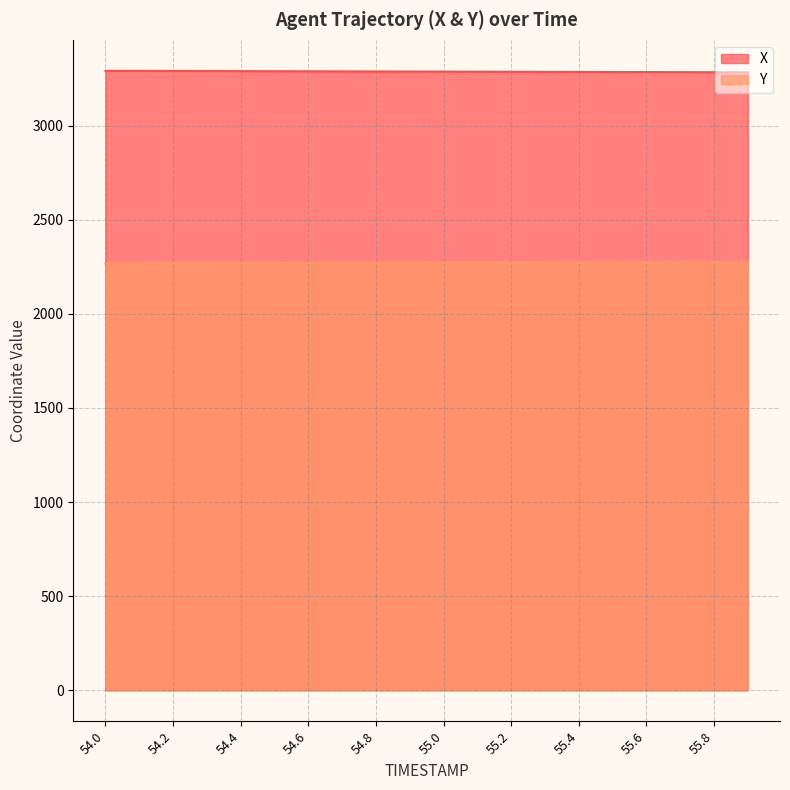

True or false: X and Y cross at least once.

False